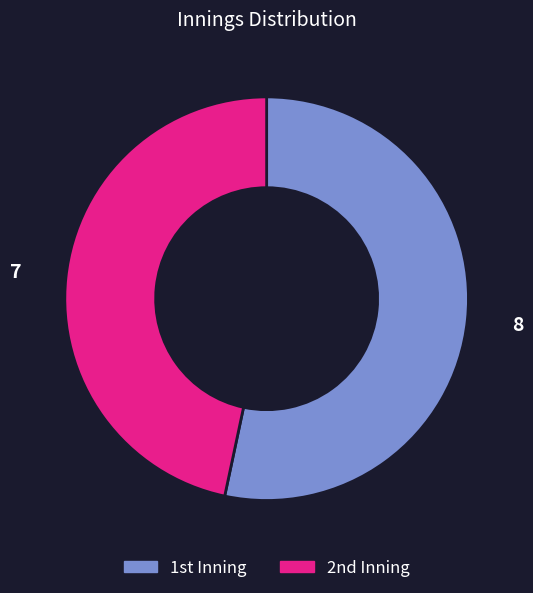

Is there any slice that represents more than half of the pie?

Yes